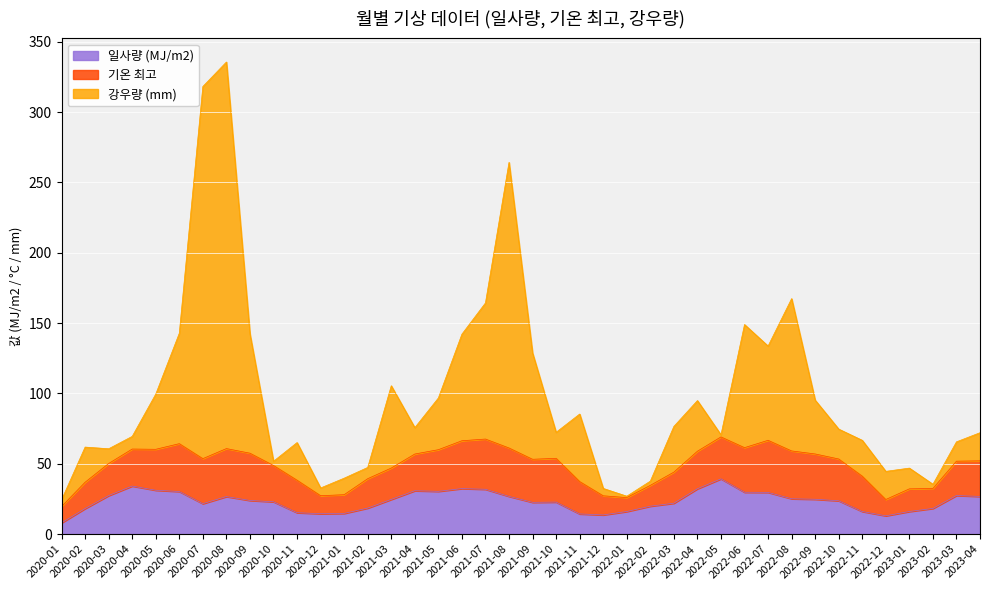

Where does the 강우량 (mm) series first go above 74?

2020-05